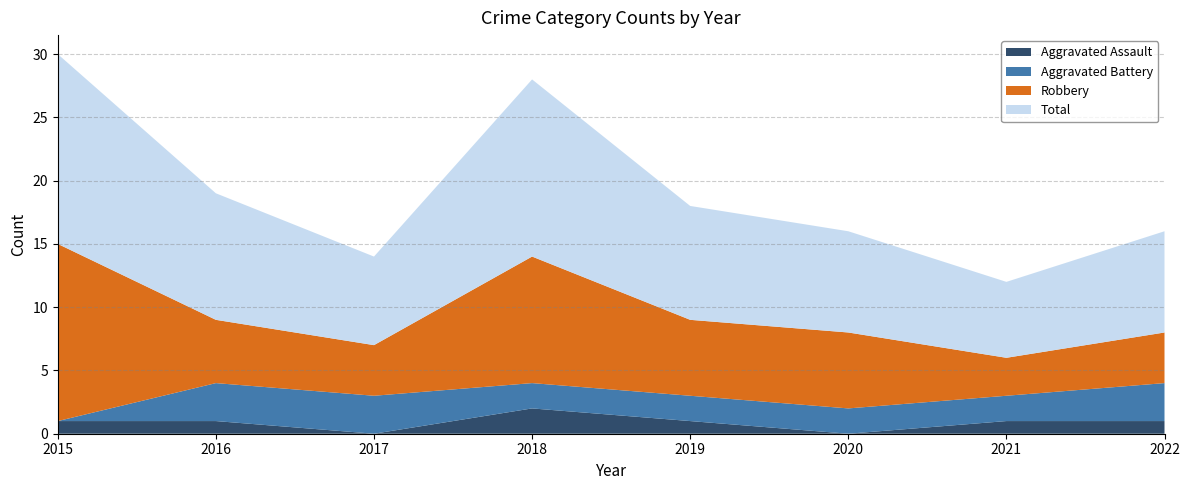

Reading right to left, extract all data points from this chart.

Aggravated Assault: 1	1	0	1	2	0	1	1
Aggravated Battery: 3	2	2	2	2	3	3	0
Robbery: 4	3	6	6	10	4	5	14
Total: 8	6	8	9	14	7	10	15